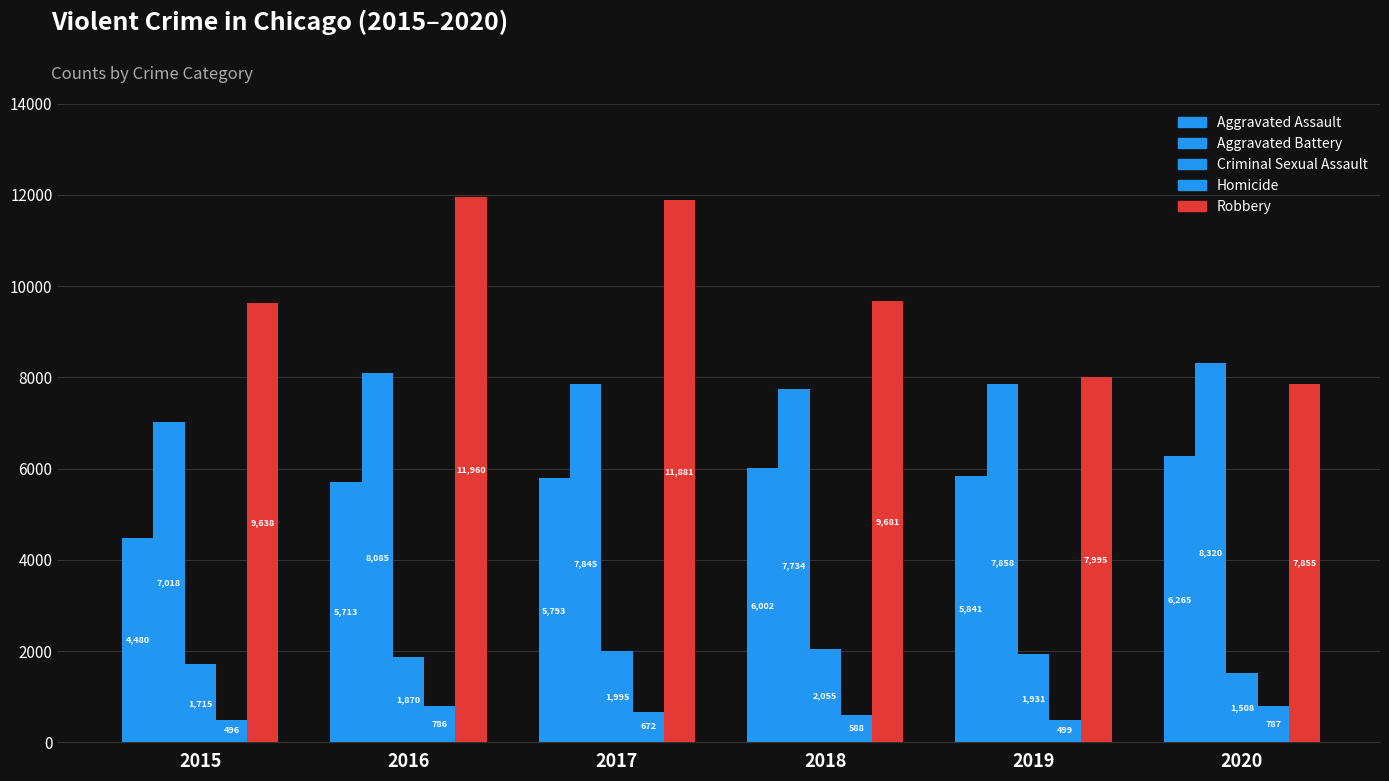

The Aggravated Battery series shows 7734 at 2018. True or false?

True